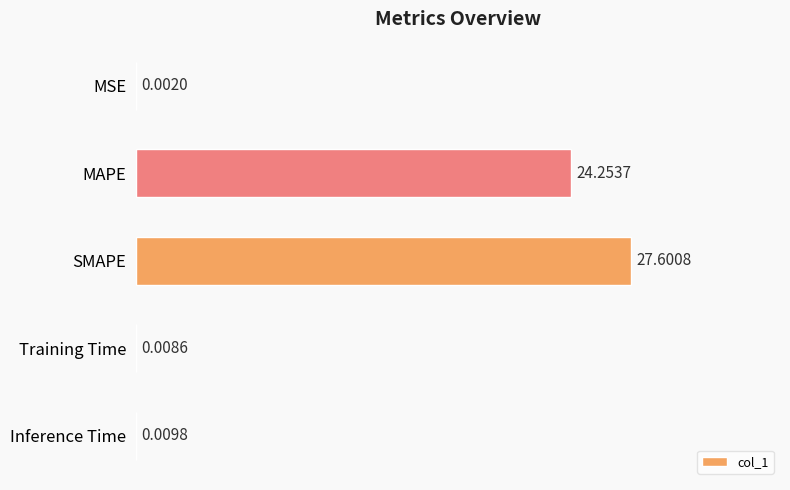

Between SMAPE and Training Time, which is larger?

SMAPE